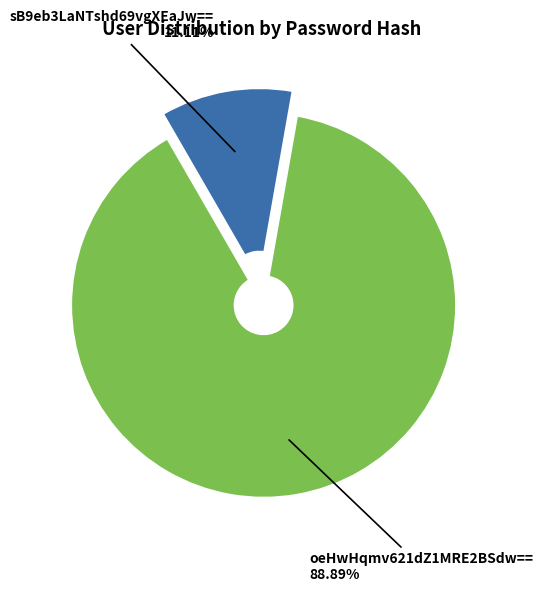

Which has a higher value, sB9eb3LaNTshd69vgXEaJw== or oeHwHqmv621dZ1MRE2BSdw==?

oeHwHqmv621dZ1MRE2BSdw==